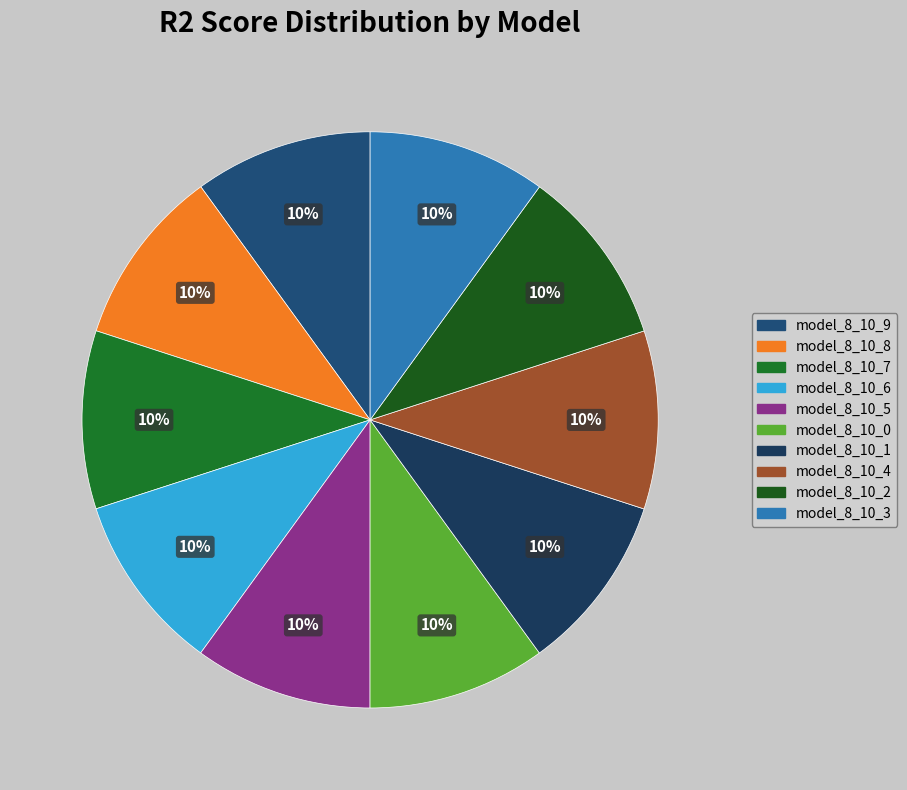

Count the number of slices in the pie.

10